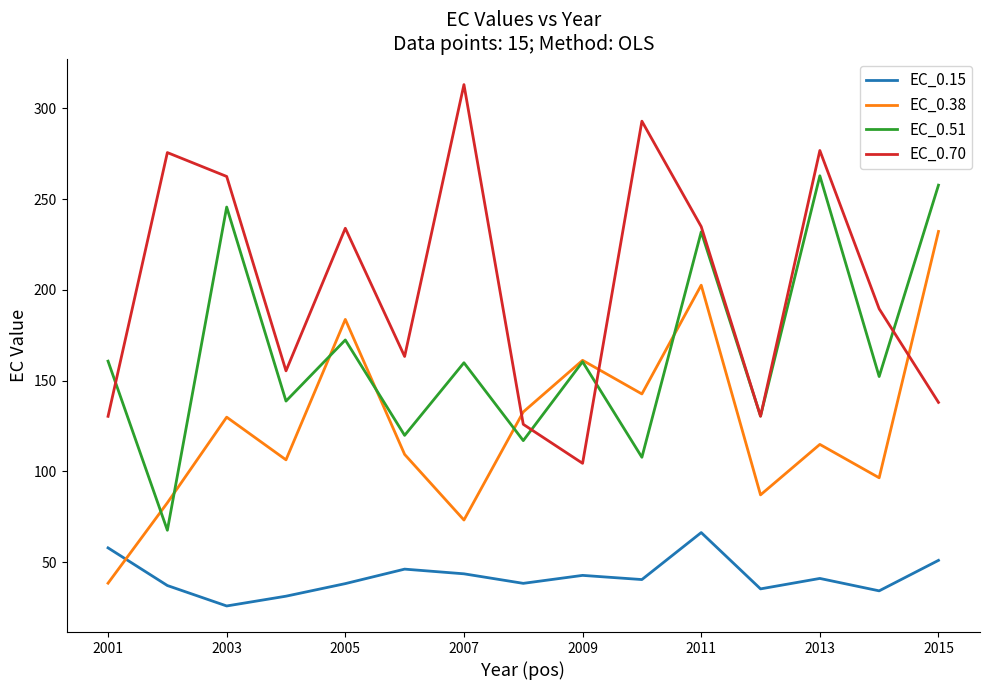

Which series has the largest total across all categories?

EC_0.70